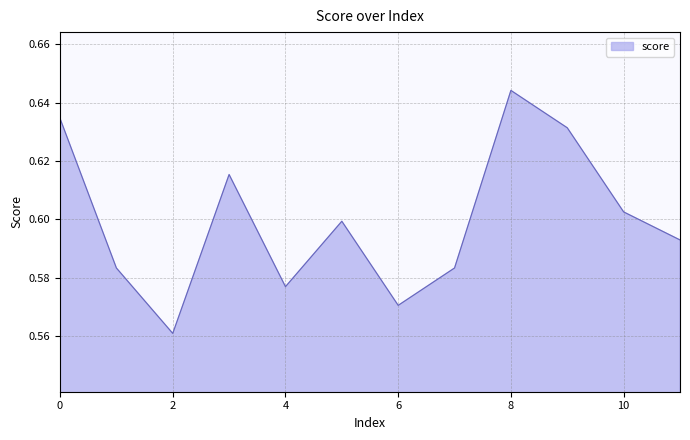

Does the chart have visible grid lines?

Yes